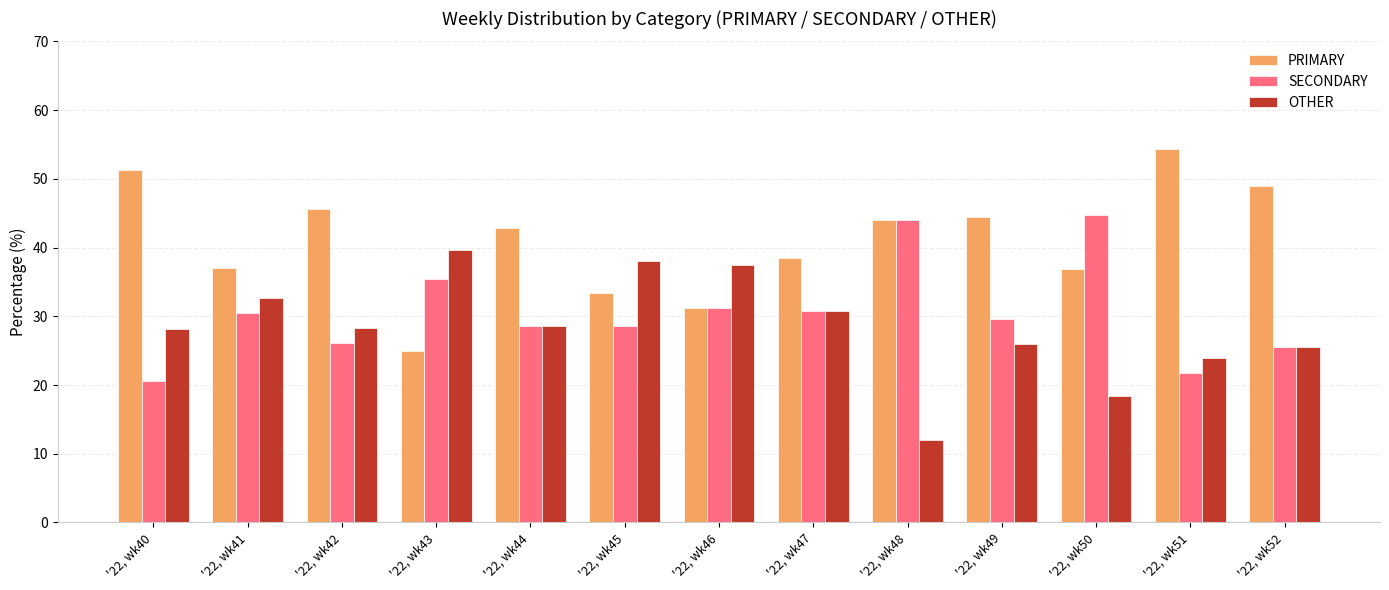

Which label corresponds to the largest value in the chart?

'22, wk51